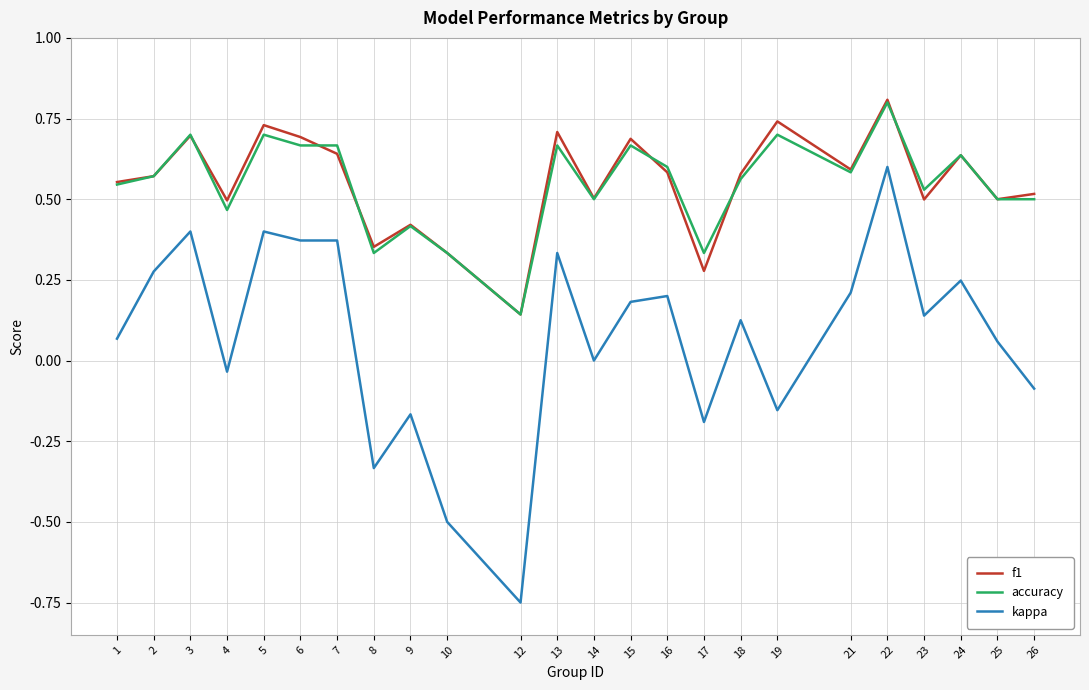

What is the maximum value shown in the chart?

0.8